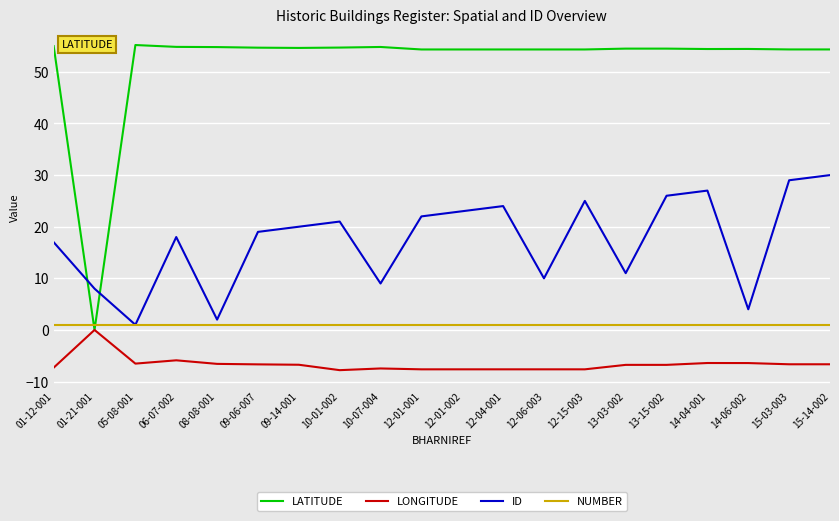

The value of ID at 12-06-003 is 16.7. True or false?

False